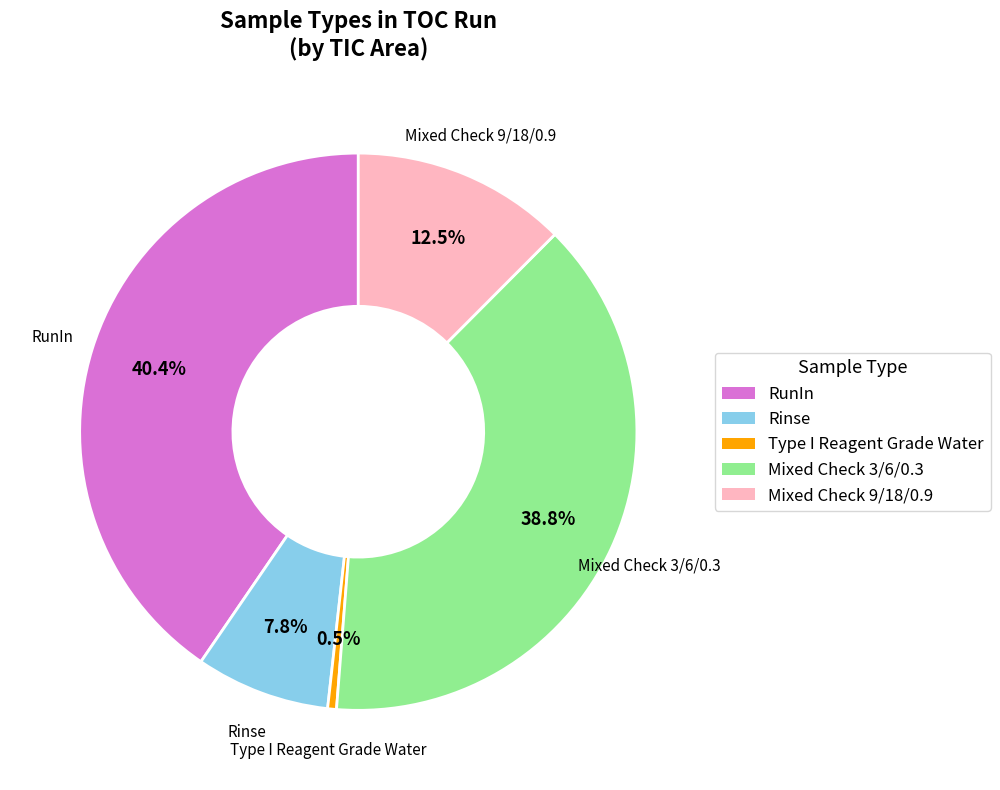

What is the ratio of the value at Mixed Check 3/6/0.3 to the value at Mixed Check 9/18/0.9?

3.1